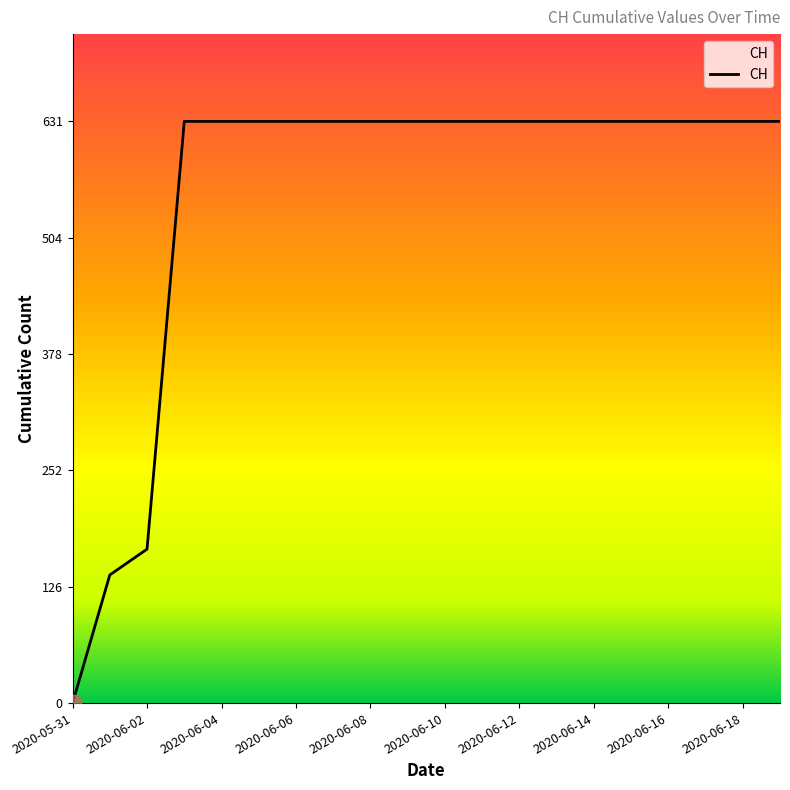

Reading left to right, what are all the values shown in this chart?

0	139	167	631	631	631	631	631	631	631	631	631	631	631	631	631	631	631	631	631